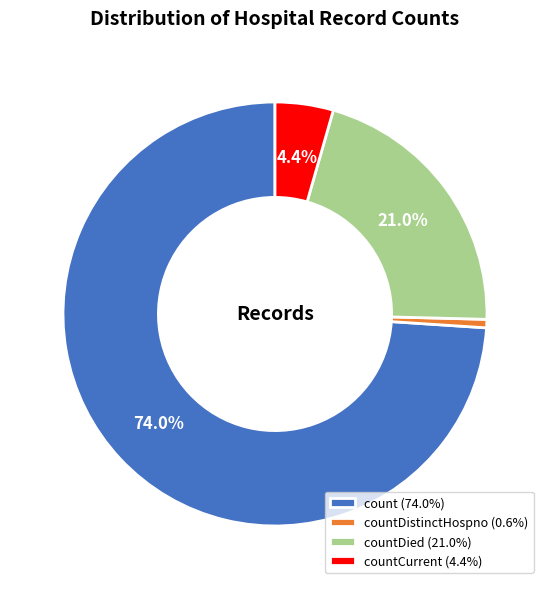

Combined, do countCurrent (4.4%) and countDied (21.0%) account for over 50%?

No